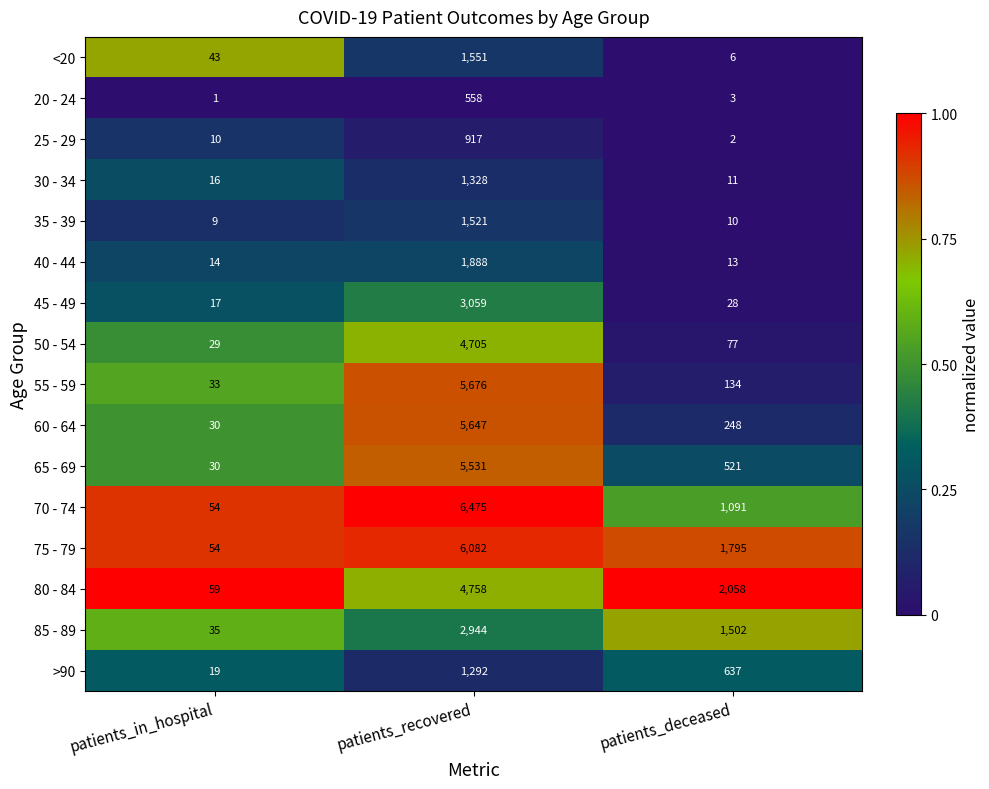

Which series changed the most between patients_recovered and patients_deceased?

55 - 59